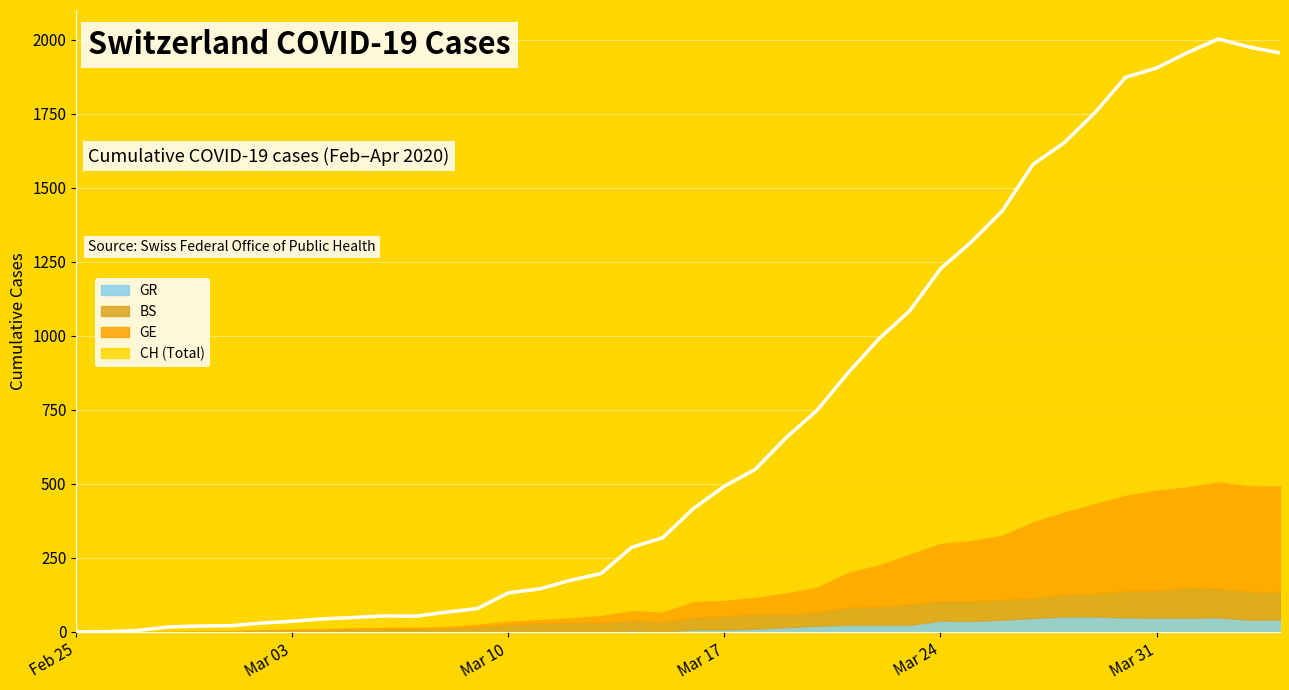

Which series has the largest range (max minus min)?

CH